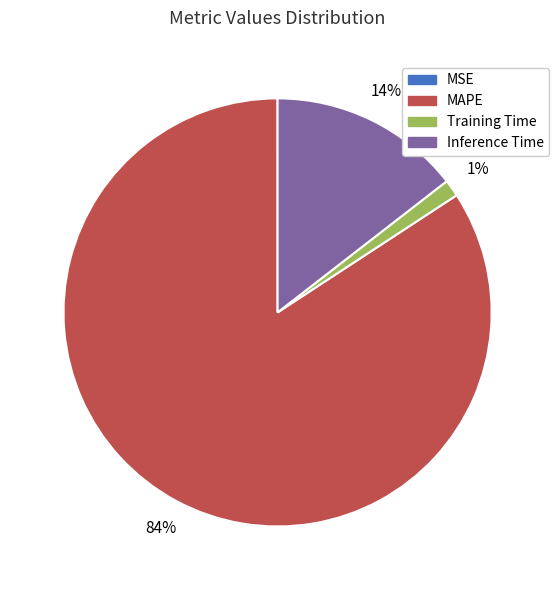

Between Inference Time and Training Time, which is larger?

Inference Time